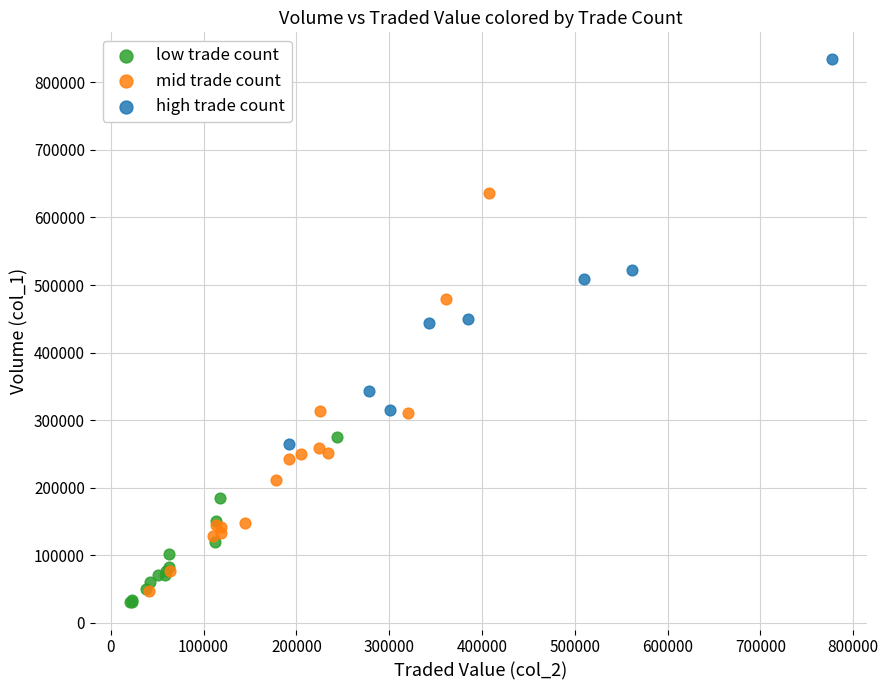

Which series reaches the maximum Y coordinate?

high trade count